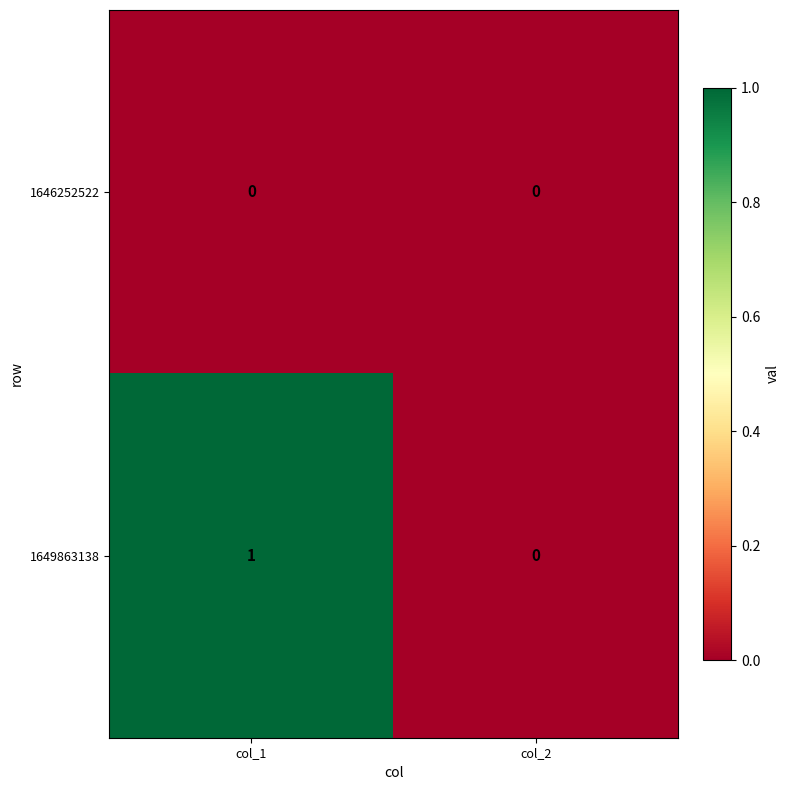

Between col_1 and col_2, which series saw the biggest shift?

1649863138